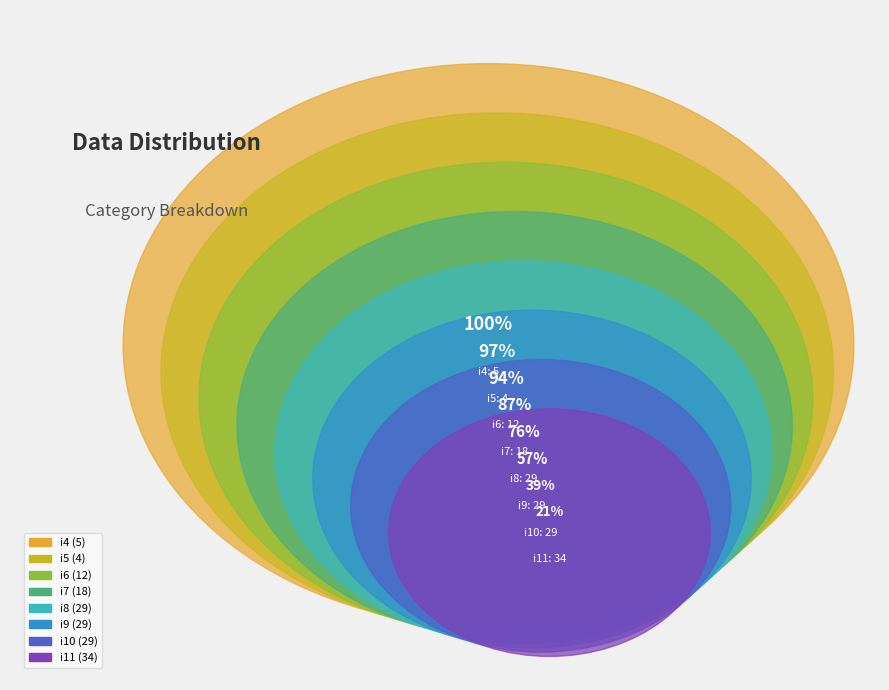

Which category has the biggest portion of the pie?

i11